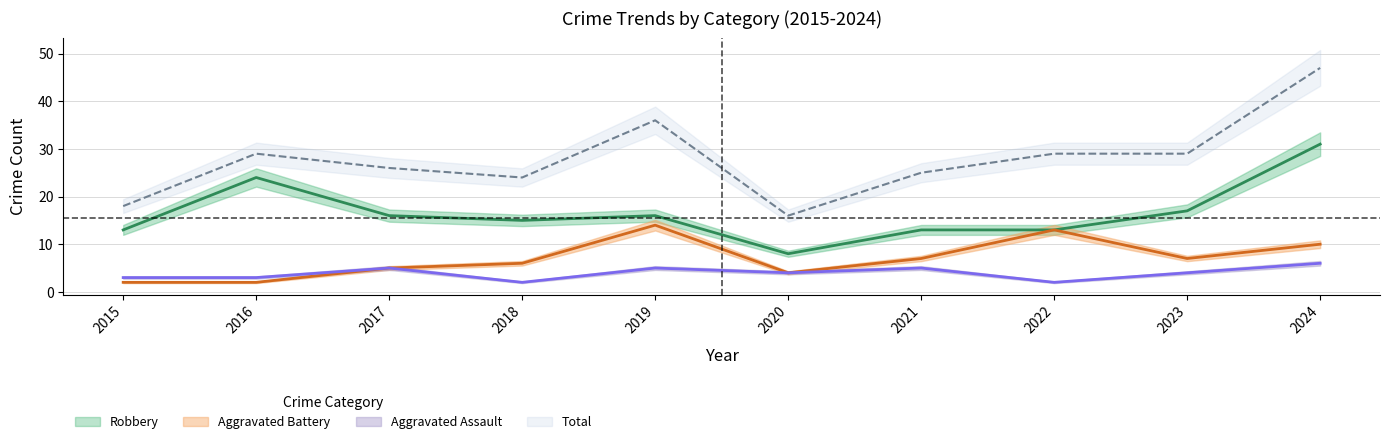

True or false: Aggravated Assault and Robbery intersect in this chart.

False